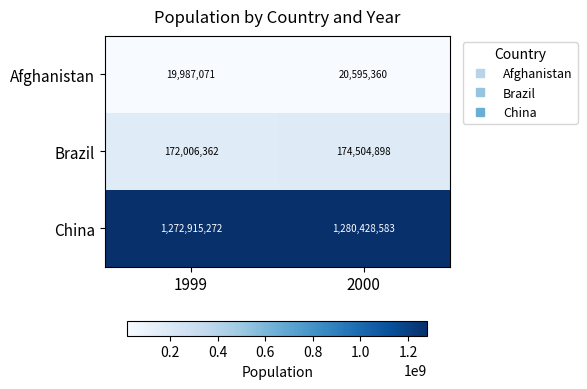

Count the number of categories in the chart.

2